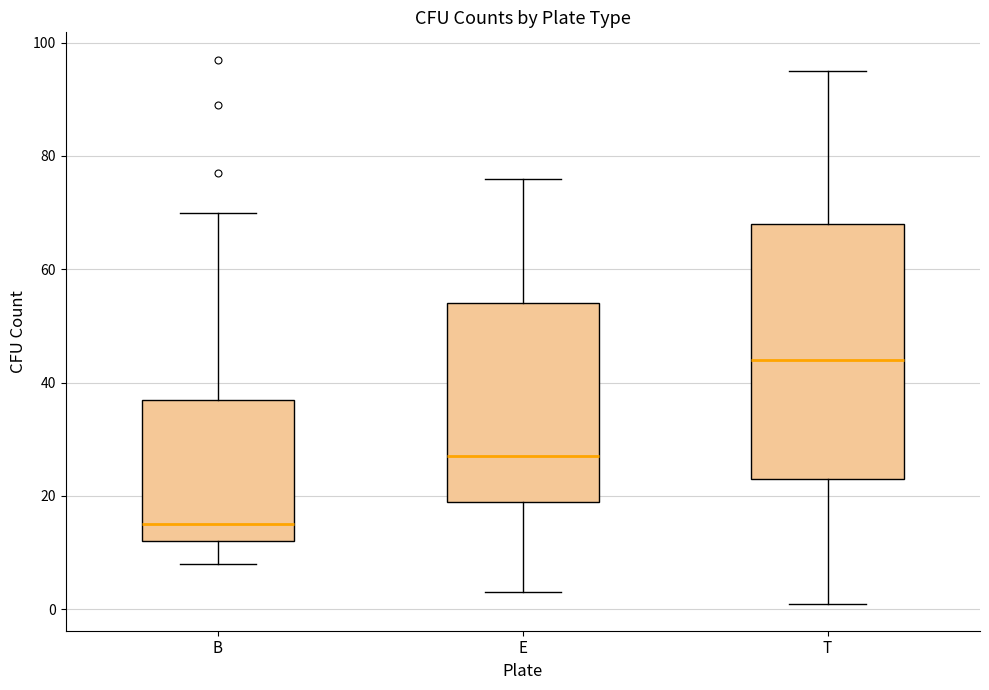

Reading left to right, read every box against the y-axis: the position of its median line, the range the box covers, and the ends of its whiskers. The values are not printed on the chart, so give them approximately, as read against the axis.

B: median 16, box 12 to 38, whiskers 8 to 70
E: median 28, box 20 to 54, whiskers 4 to 76
T: median 44, box 24 to 68, whiskers 2 to 96